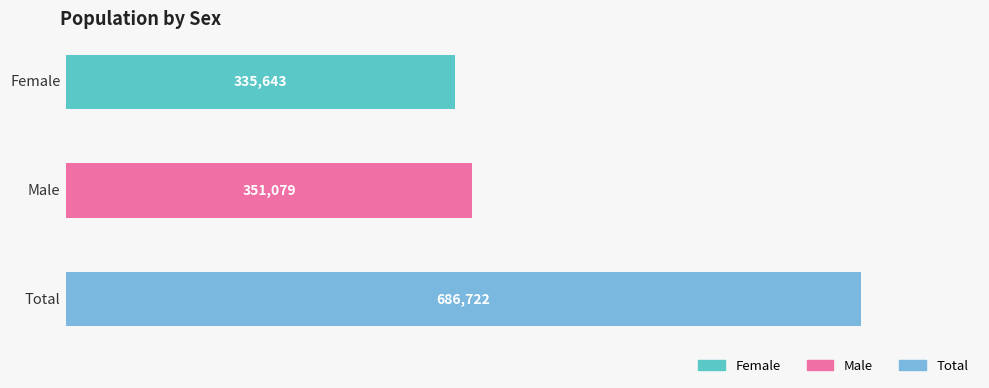

The chart shows a value of 140059 at Male. True or false?

False